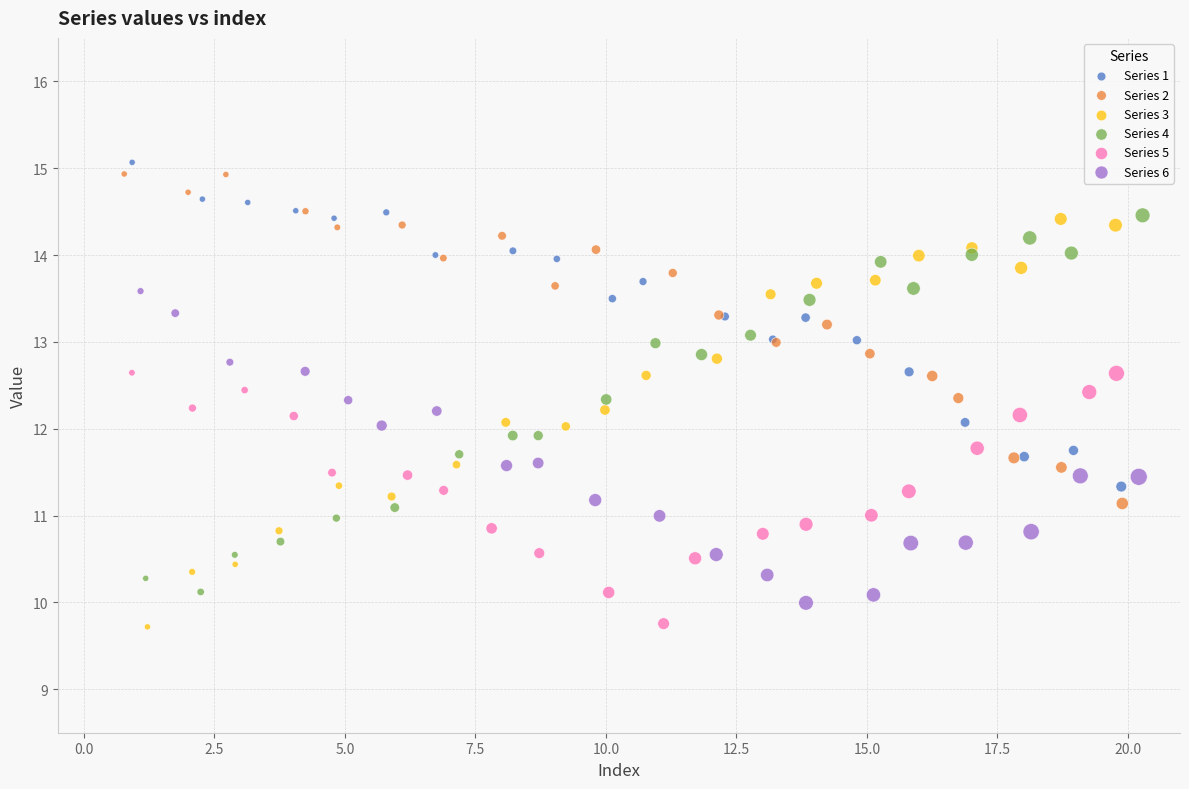

Which series has the largest Y range (max minus min)?

Series 3